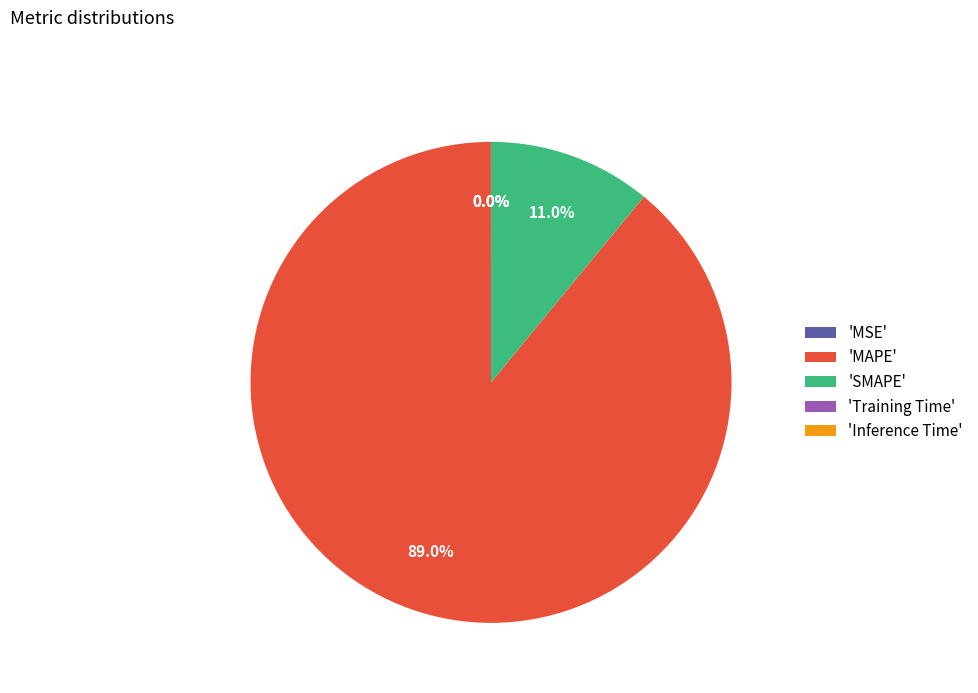

Do 'MAPE' and 'SMAPE' together represent more than half of the pie?

Yes